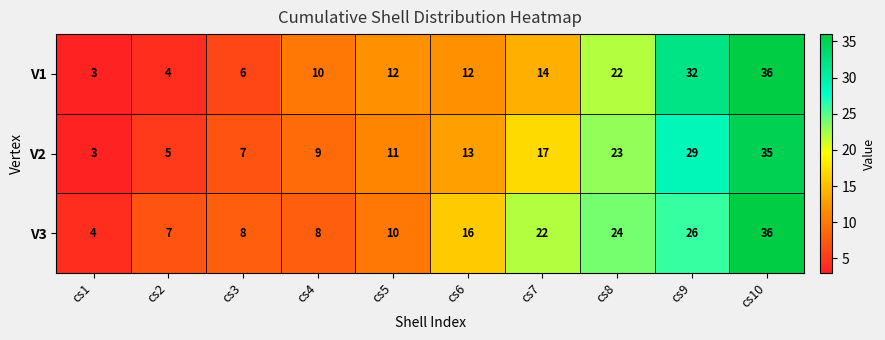

Is it true that V3 equals 36 at cs10?

True